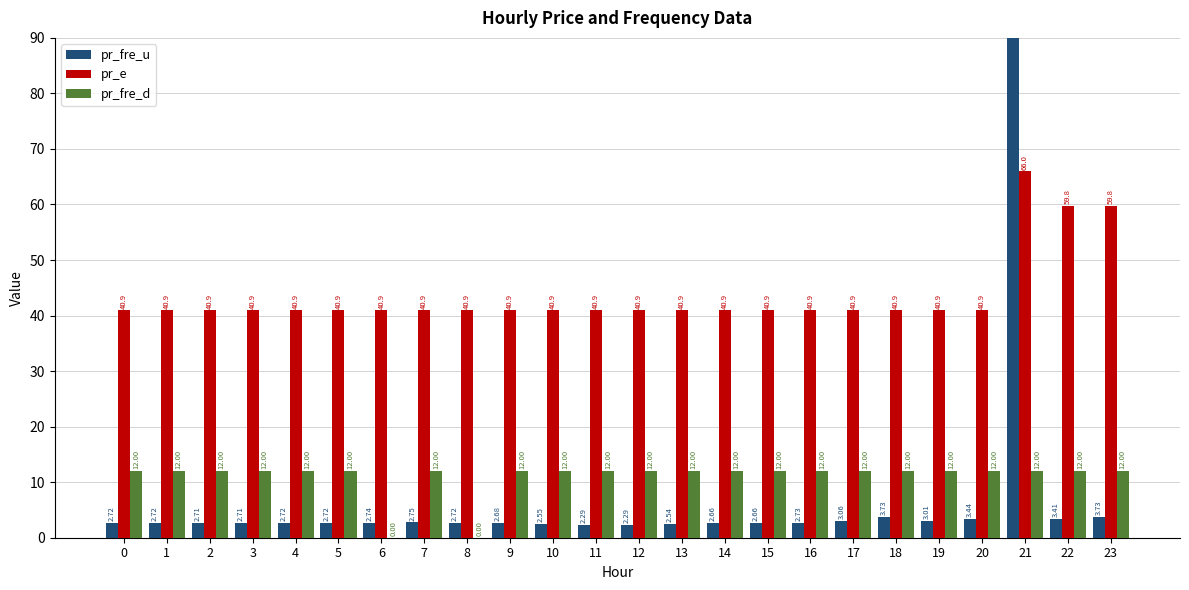

Count the number of data series in this chart.

3